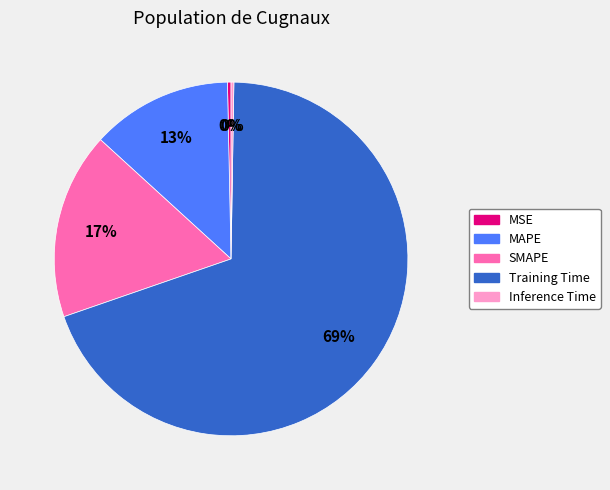

True or false: MAPE accounts for 27% of the total.

False